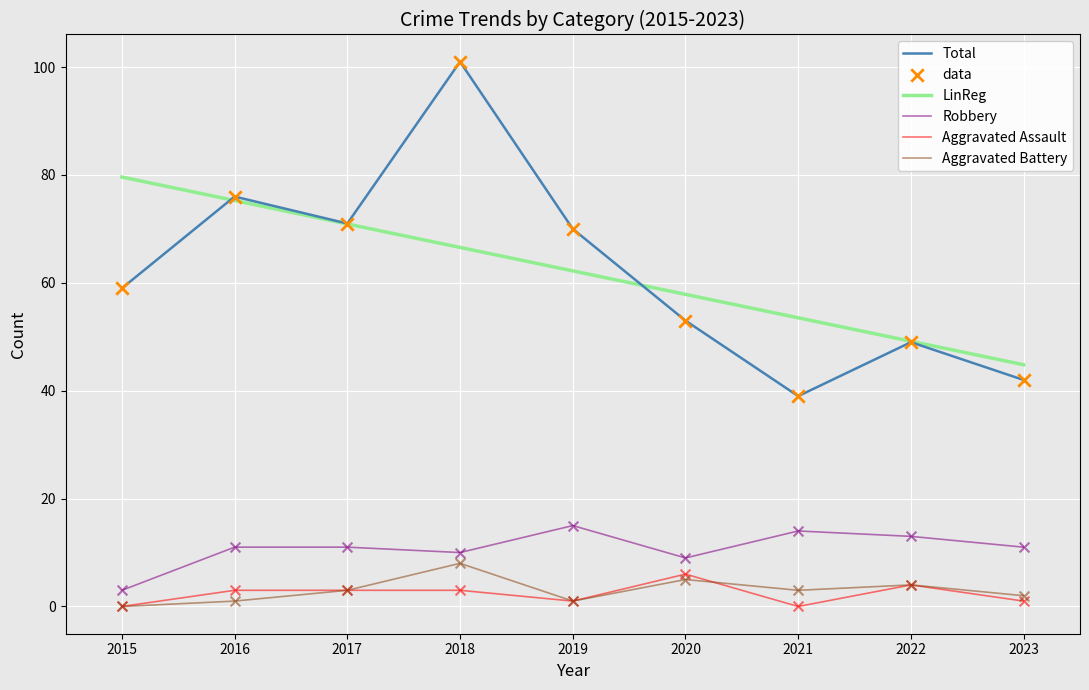

Which series has the largest Y range (max minus min)?

Total